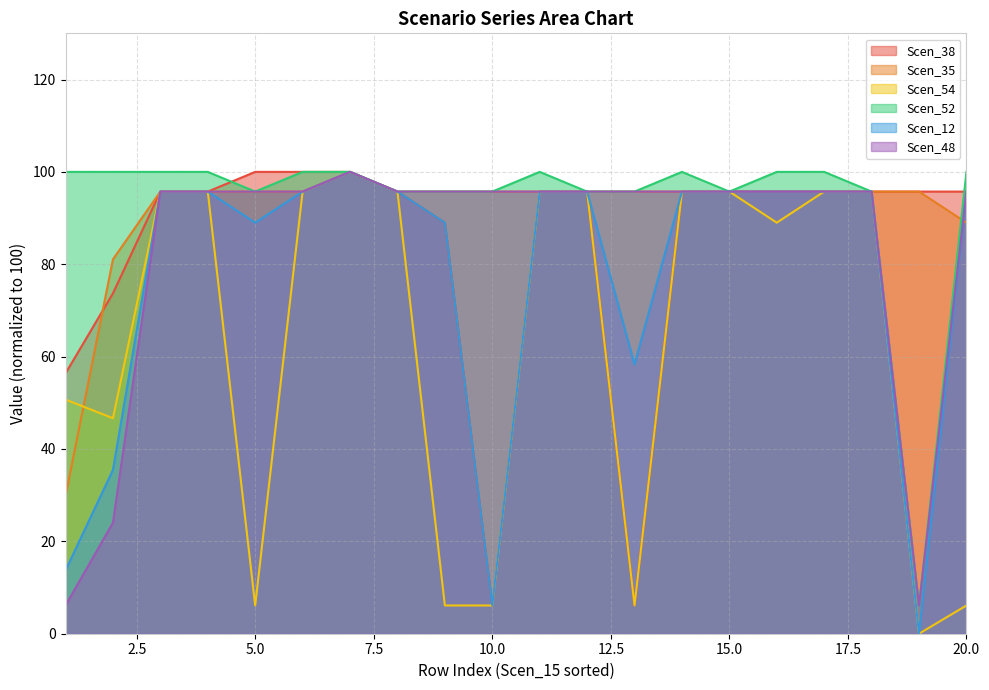

Reading left to right, extract all data points from this chart.

Scen_38: 56.4	73.7	95.7	95.7	100.0	100.0	100.0	95.7	89.0	6.1	95.7	95.7	6.1	95.7	95.7	95.7	95.7	95.7	95.7	95.7
Scen_35: 29.8	81.1	95.7	95.7	95.7	95.7	100.0	95.7	95.7	95.7	95.7	95.7	95.7	95.7	95.7	95.7	95.7	95.7	95.7	89.0
Scen_54: 50.7	46.7	95.7	95.7	6.1	95.7	100.0	95.7	6.1	6.1	95.7	95.7	6.1	95.7	95.7	89.0	95.7	95.7	0.0	6.1
Scen_52: 100.0	100.0	100.0	100.0	95.7	100.0	100.0	95.7	95.7	95.7	100.0	95.7	95.7	100.0	95.7	100.0	100.0	95.7	6.1	100.0
Scen_12: 13.7	35.5	95.7	95.7	89.0	95.7	100.0	95.7	89.0	6.1	95.7	95.7	58.3	95.7	95.7	95.7	95.7	95.7	0.0	95.7
Scen_48: 6.1	24.0	95.7	95.7	95.7	95.7	100.0	95.7	95.7	95.7	95.7	95.7	95.7	95.7	95.7	95.7	95.7	95.7	6.1	95.7